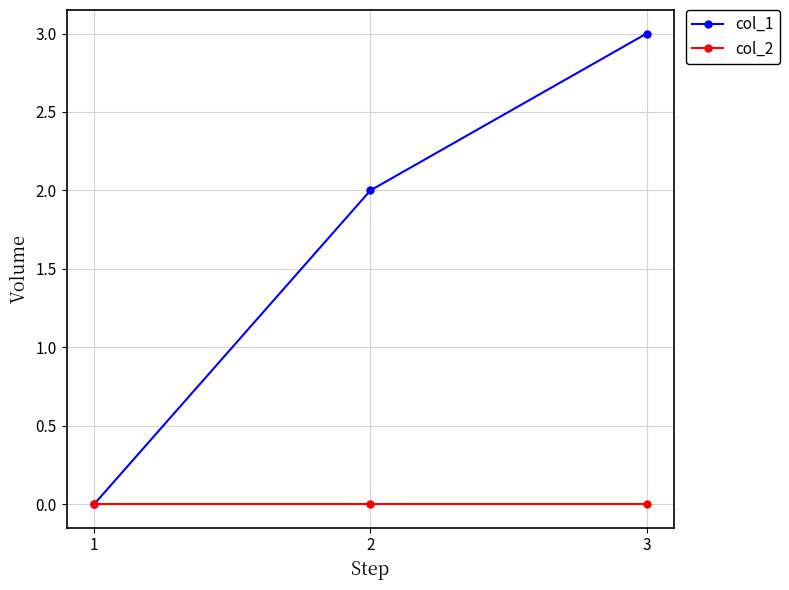

Reading left to right, transcribe all the data shown in this chart.

col_1: 0	2	3
col_2: 0	0	0